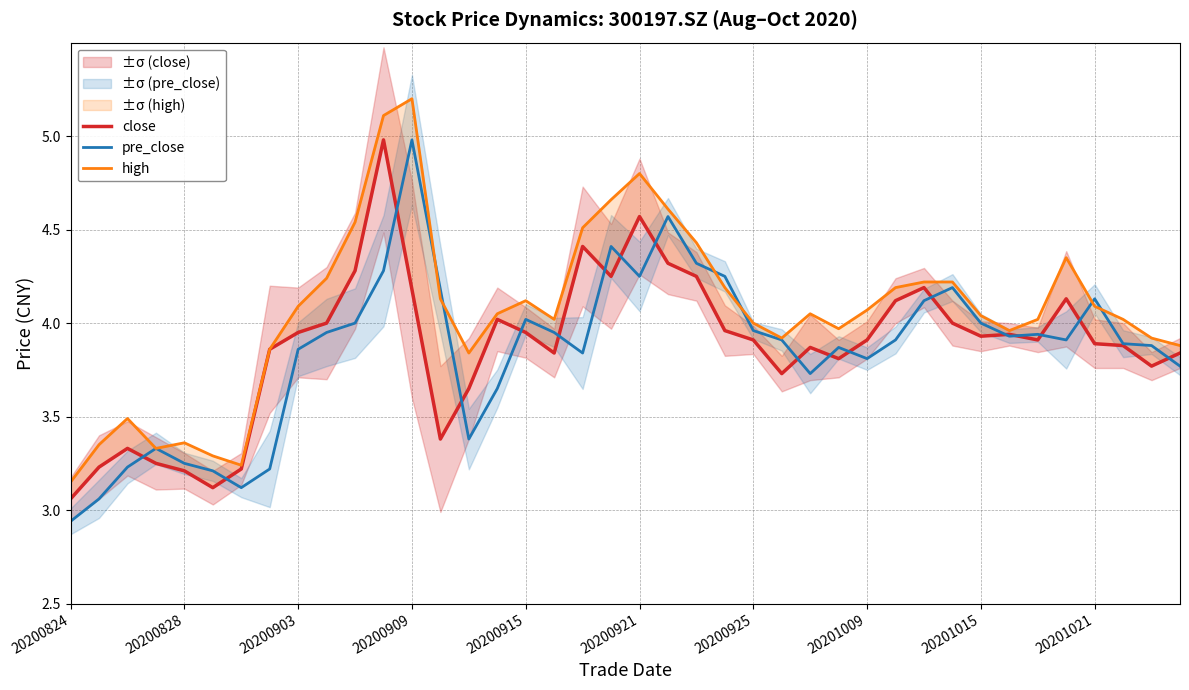

Which series has the largest range (max minus min)?

high